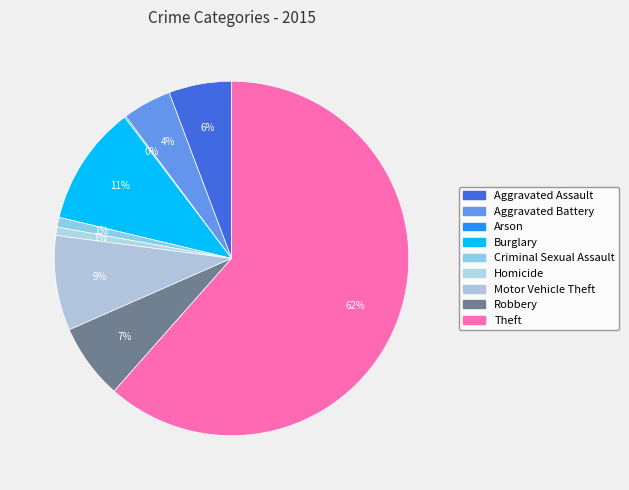

To the nearest percent, what is the combined percentage of Robbery and Criminal Sexual Assault?

8%